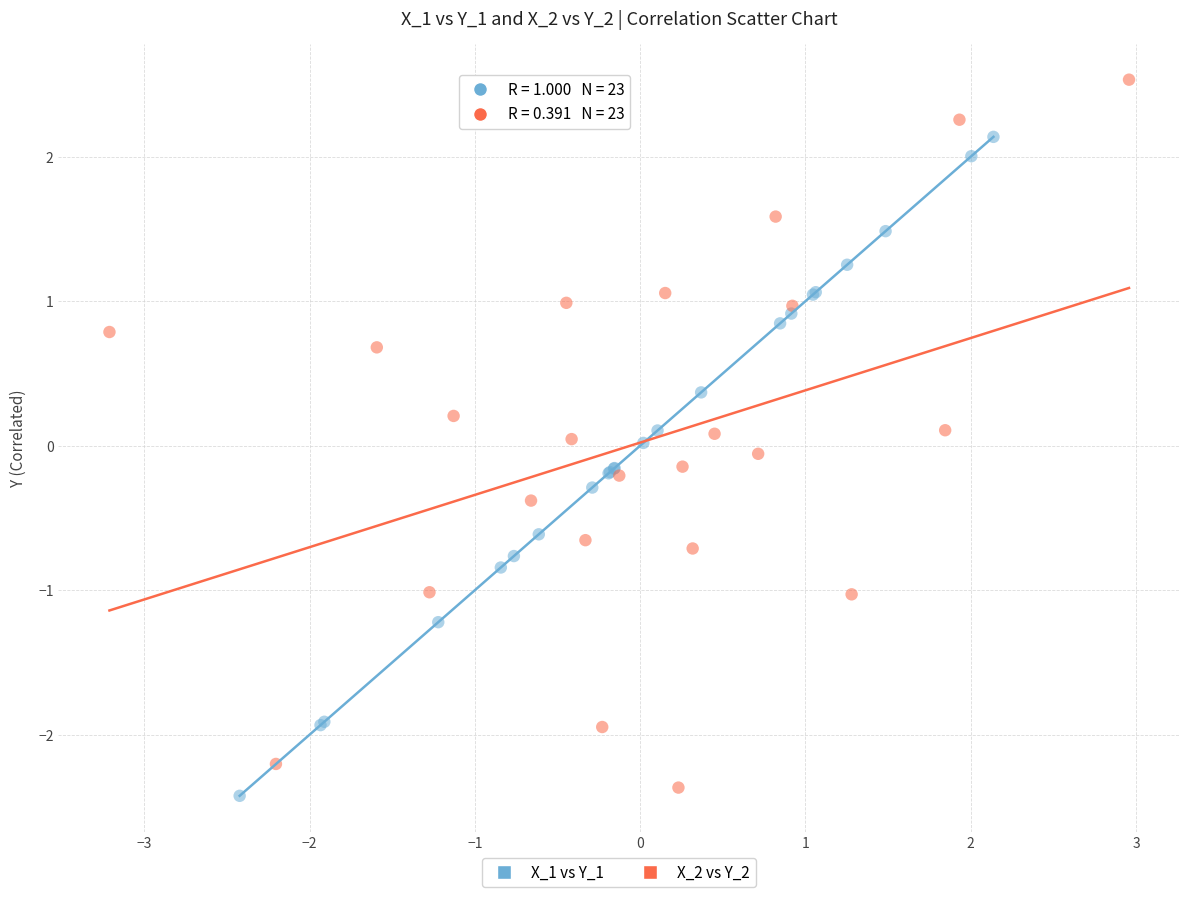

Which series reaches the minimum Y coordinate?

X_1 vs Y_1